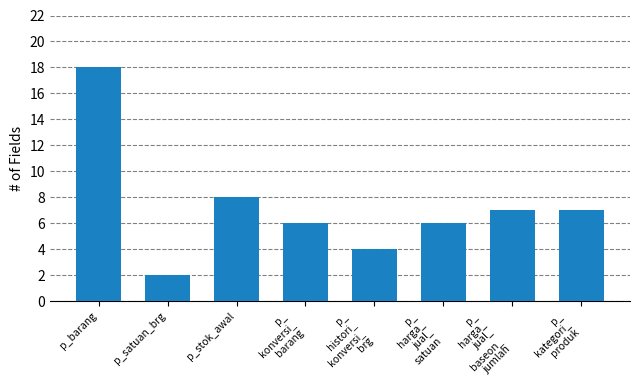

Where is the data nearest to the value 10?

p_stok_awal